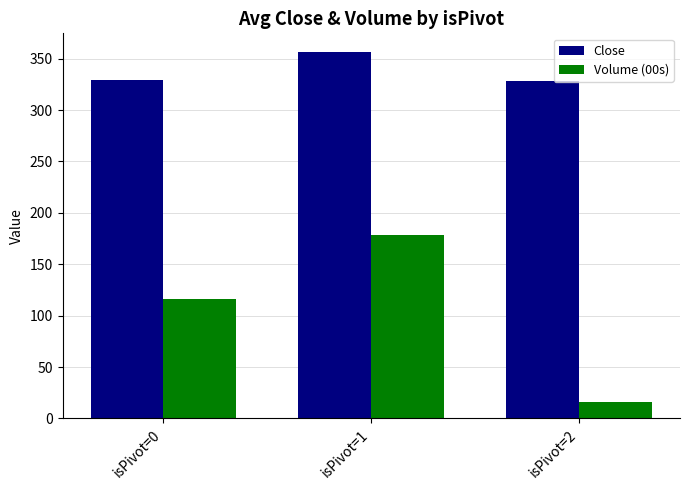

What is the difference between the highest and lowest values at isPivot=0?

213.1